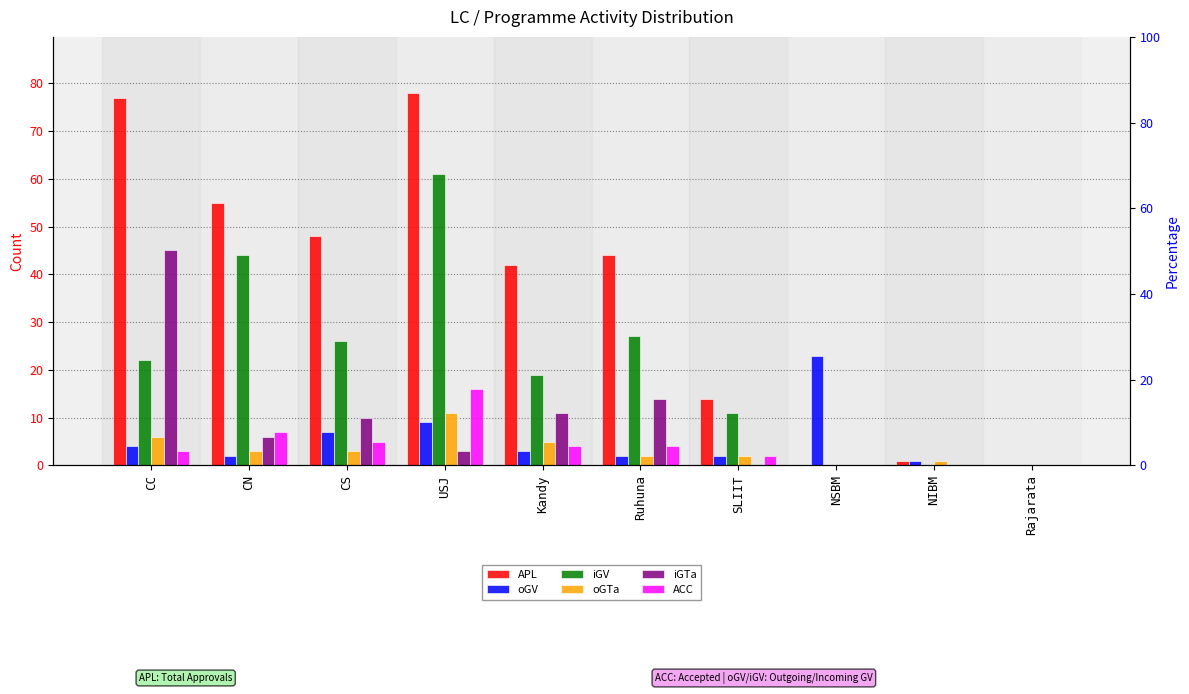

How many bars are there in each group?

6